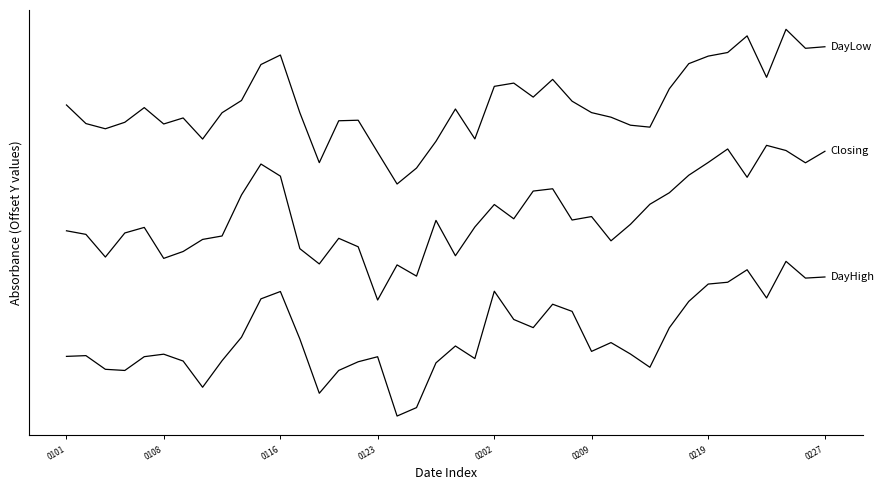

At which category is the sum across all series the highest?

37